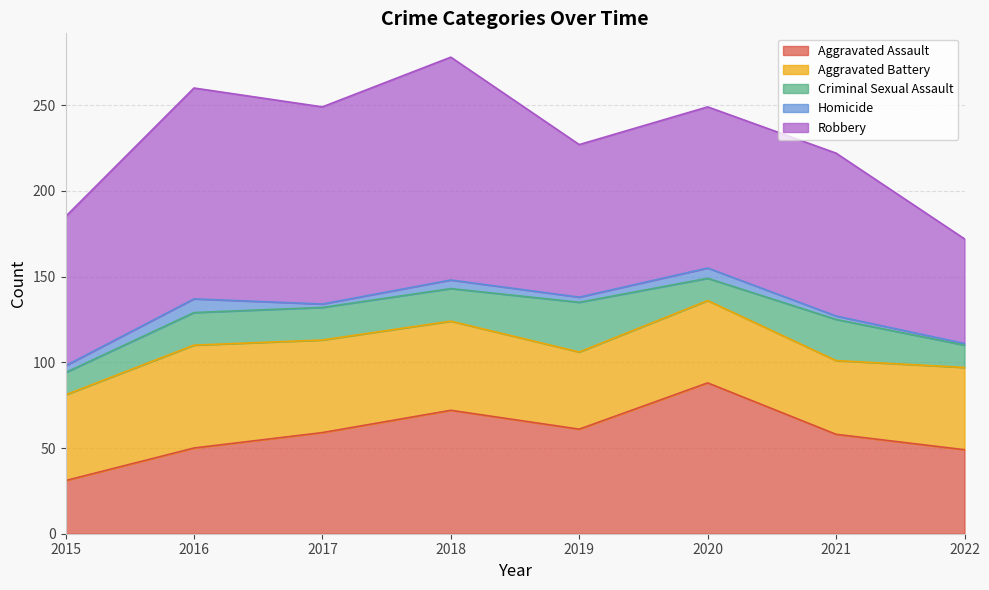

Rank the series by their maximum value, from highest to lowest.

Robbery, Aggravated Assault, Aggravated Battery, Criminal Sexual Assault, Homicide